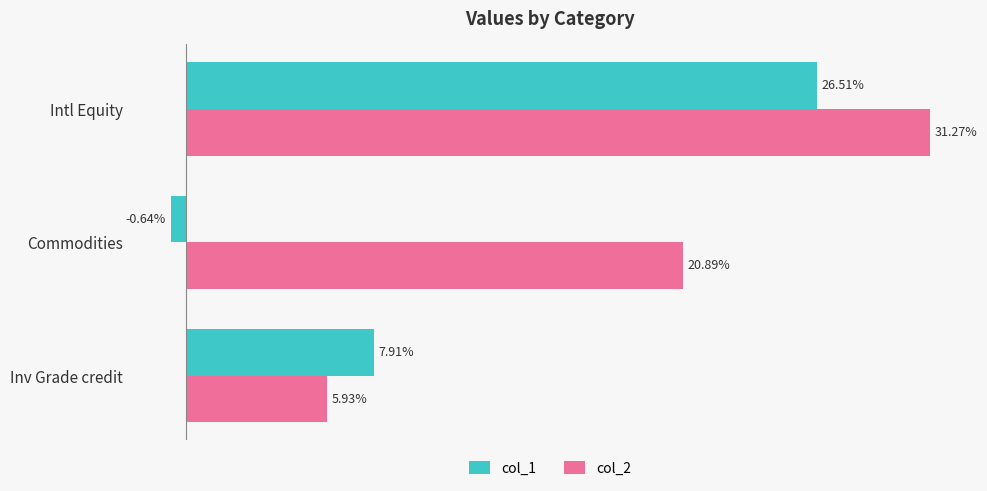

What are all the series names shown in the legend?

col_1, col_2